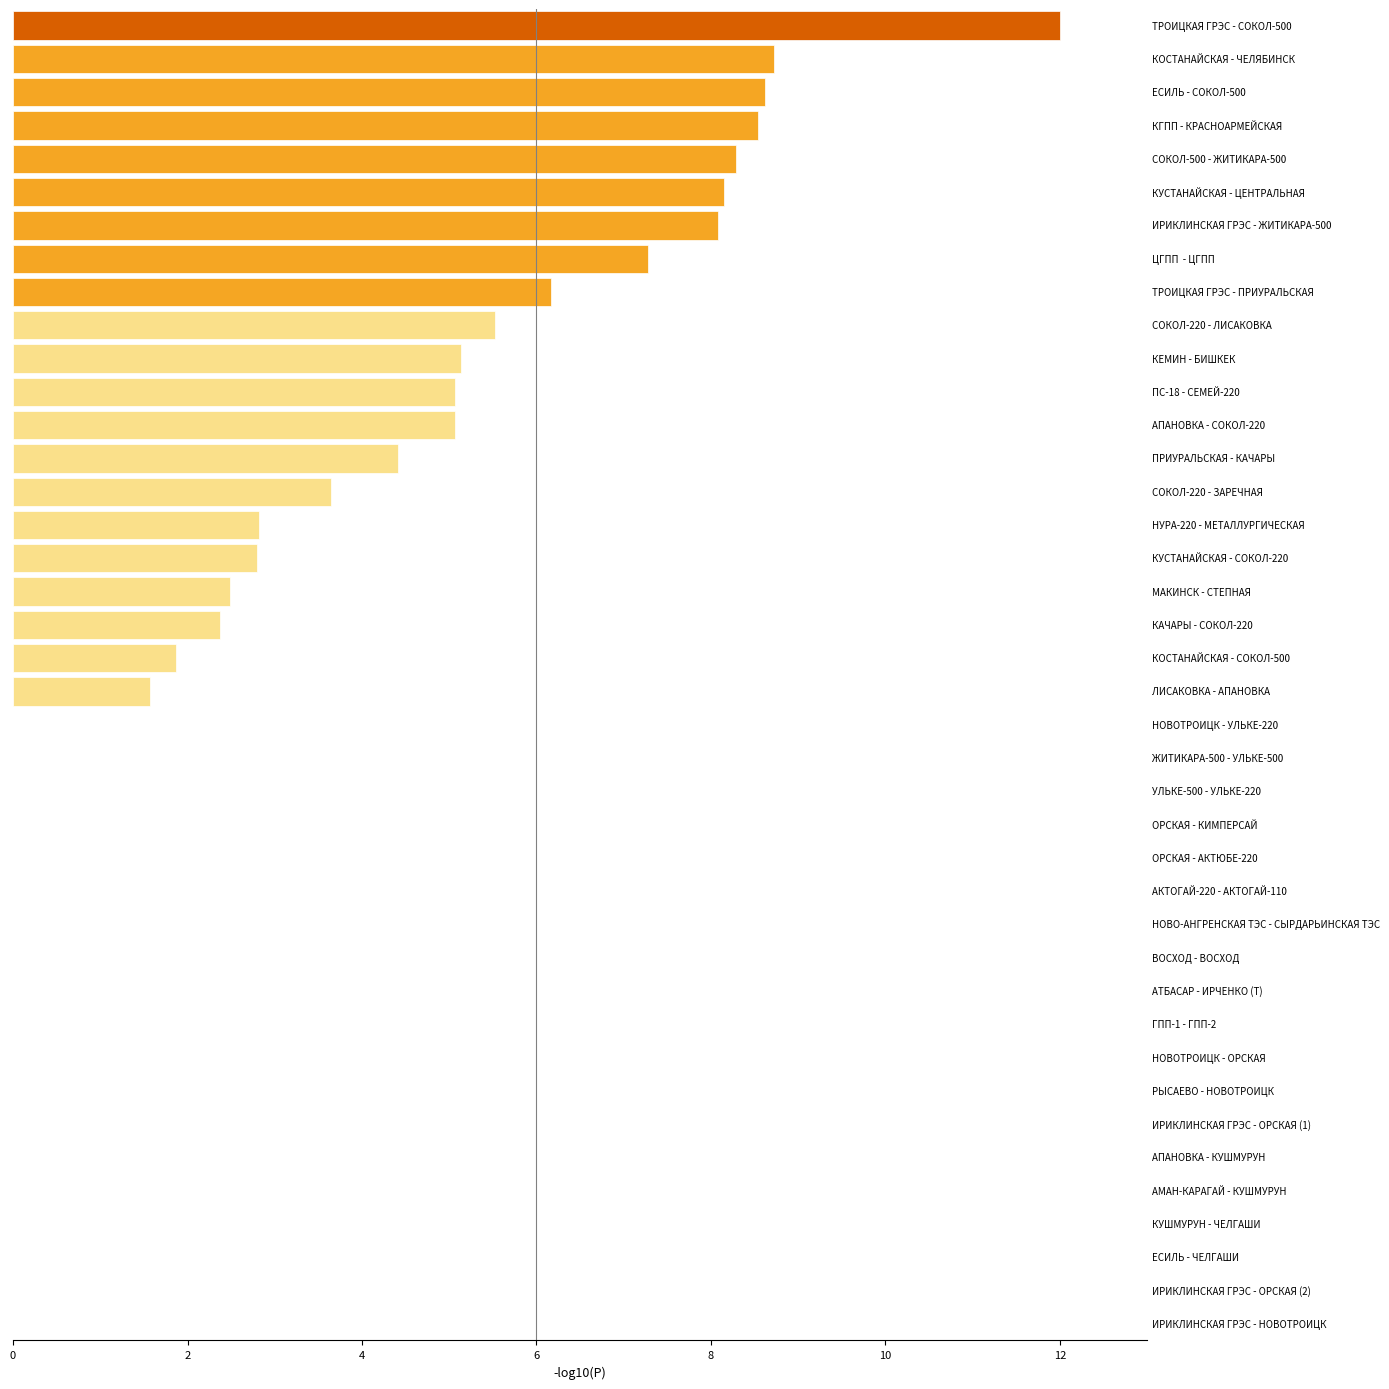

Is it true that the value at КУШМУРУН - ЧЕЛГАШИ is -7.7?

False